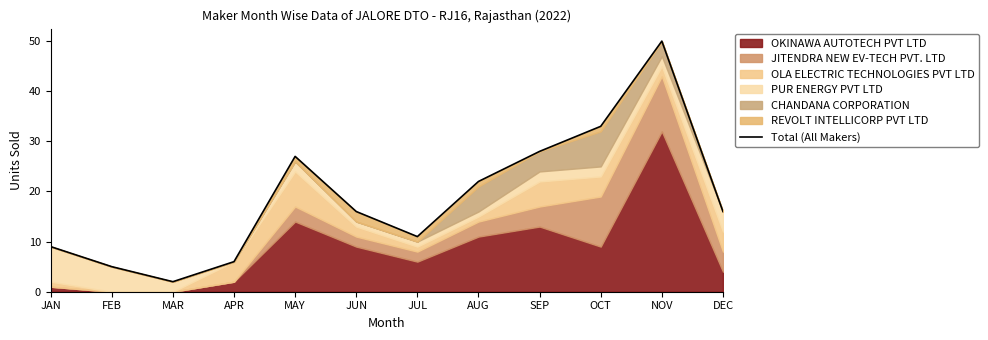

Approximately how many times larger is the value at NOV compared to JUL?

4.5